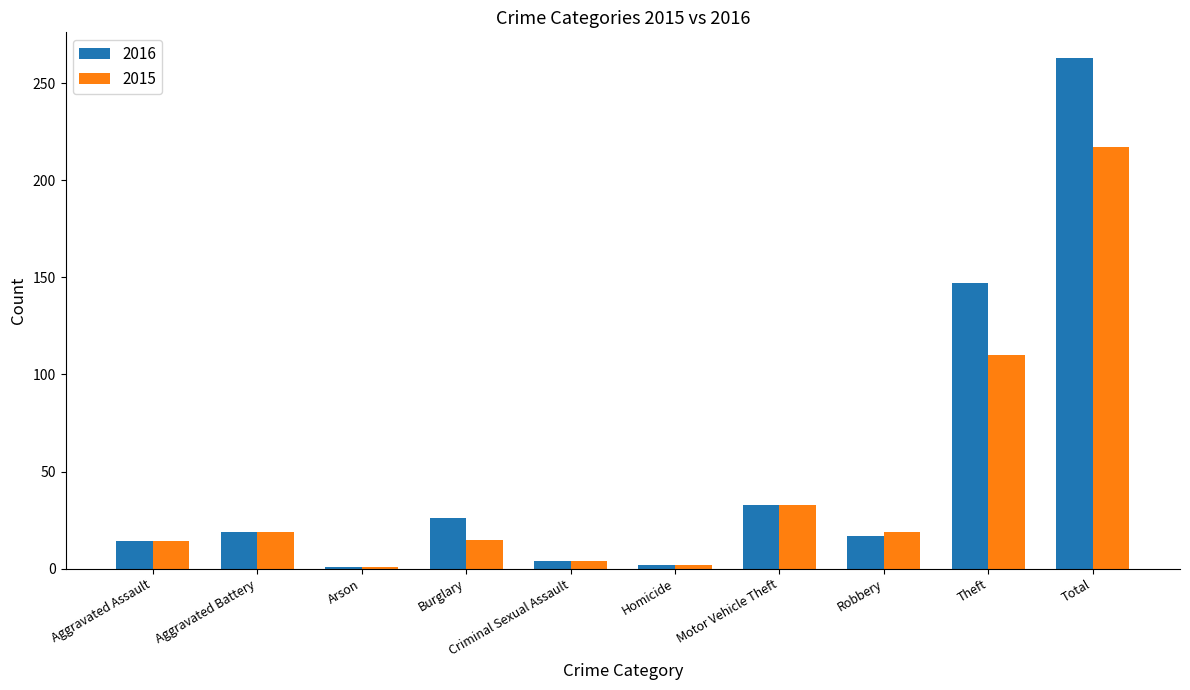

What are all the series names shown in the legend?

2016, 2015